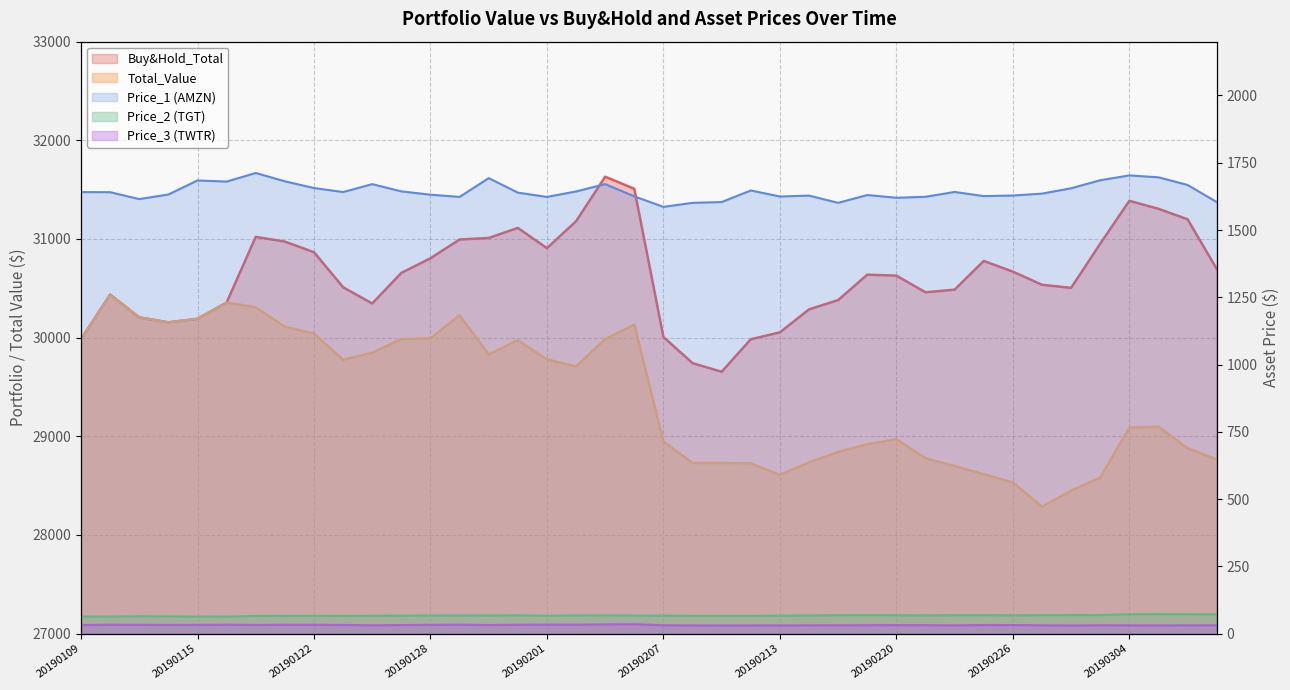

How many data points in Total_Value are above 29706?

20